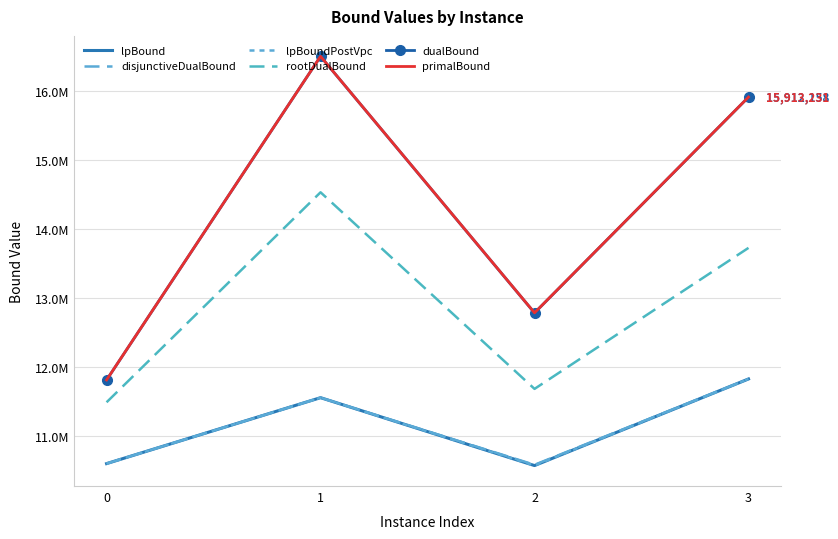

The value of dualBound at 3 is 15912158.0. True or false?

True